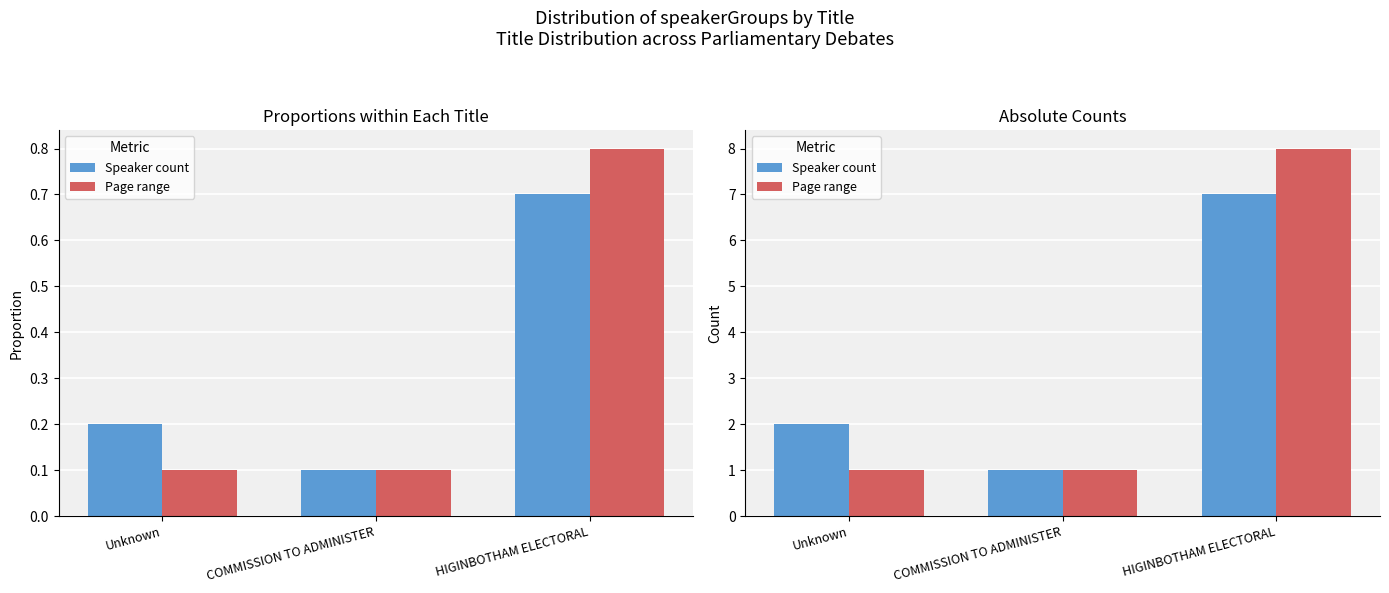

What is the difference between the Page range values at HIGINBOTHAM ELECTORAL and Unknown?

7